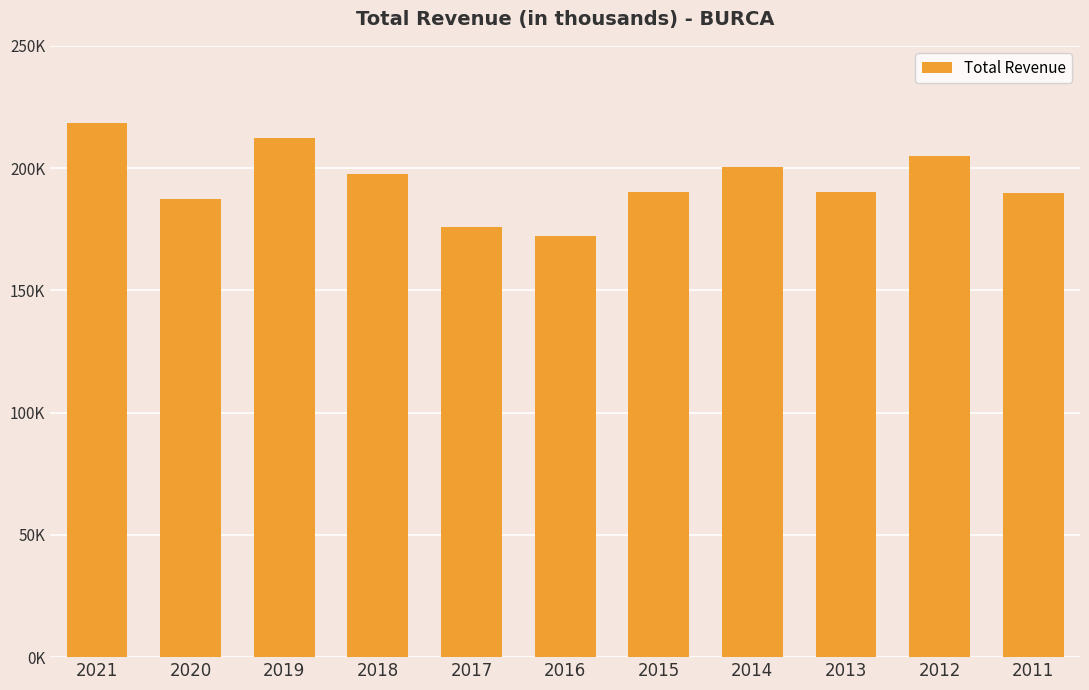

Is it true that the value at 2020 is 115501?

False